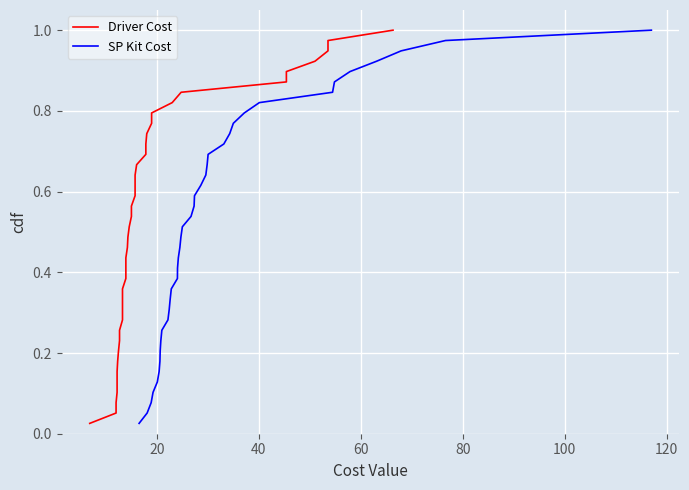

Reading left to right, what are all the values shown in this chart?

Driver Cost: 0.0	0.1	0.1	0.1	0.1	0.2	0.2	0.2	0.2	0.3	0.3	0.3	0.3	0.4	0.4	0.4	0.4	0.5	0.5	0.5	0.5	0.6	0.6	0.6	0.6	0.7	0.7	0.7	0.7	0.8	0.8	0.8	0.8	0.9	0.9	0.9	0.9	1.0	1.0
SP Kit Cost: 0.0	0.1	0.1	0.1	0.1	0.2	0.2	0.2	0.2	0.3	0.3	0.3	0.3	0.4	0.4	0.4	0.4	0.5	0.5	0.5	0.5	0.6	0.6	0.6	0.6	0.7	0.7	0.7	0.7	0.8	0.8	0.8	0.8	0.9	0.9	0.9	0.9	1.0	1.0